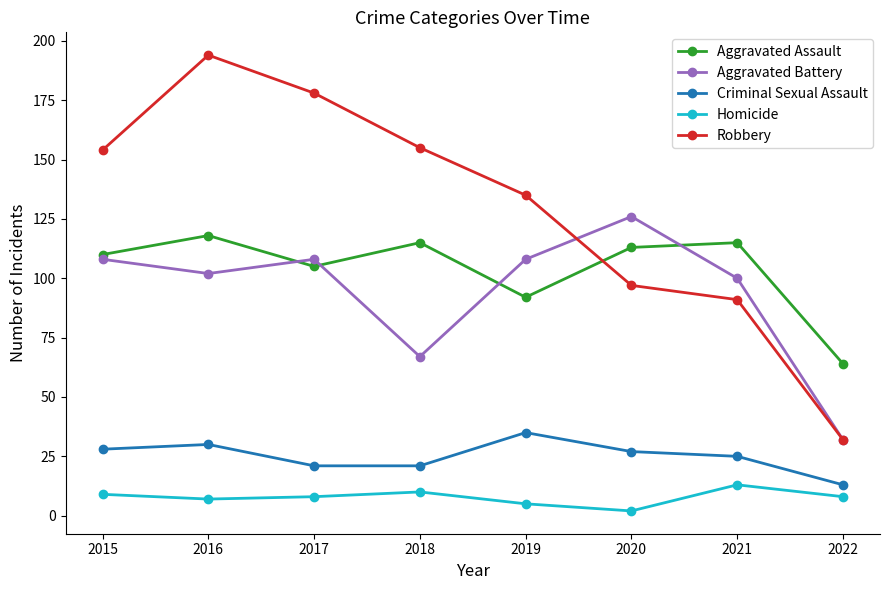

What is the value of the Criminal Sexual Assault point at the 5th from the left?

35